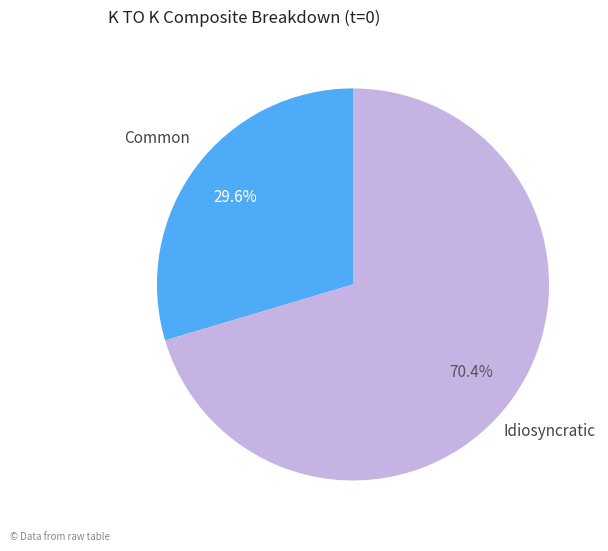

To the nearest percent, what is the average slice percentage?

50%